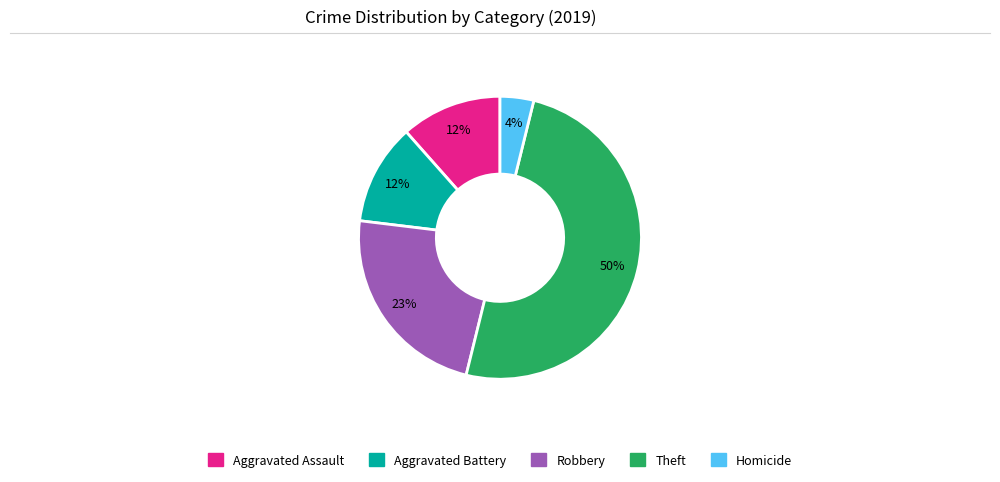

To the nearest percent, what portion does Aggravated Assault represent?

12%